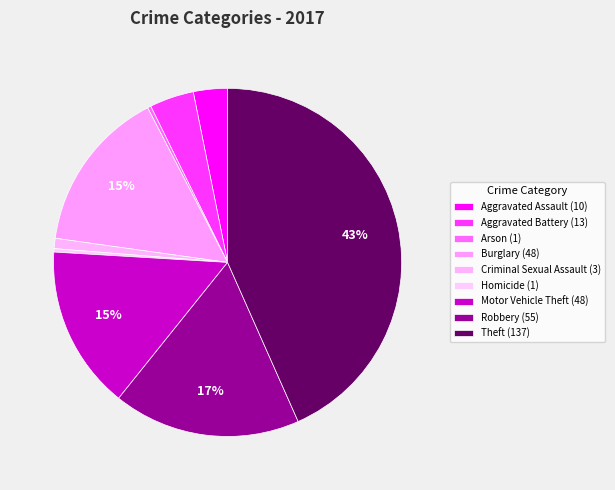

How many segments does this pie chart have?

9